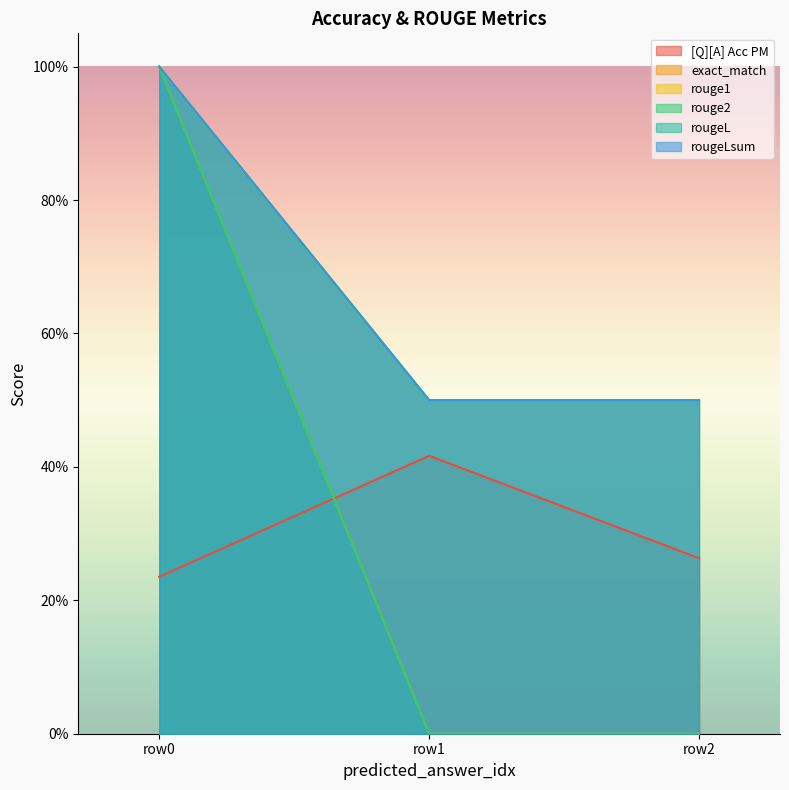

What is the sum of the rouge1 values at row0 and row2?

1.5